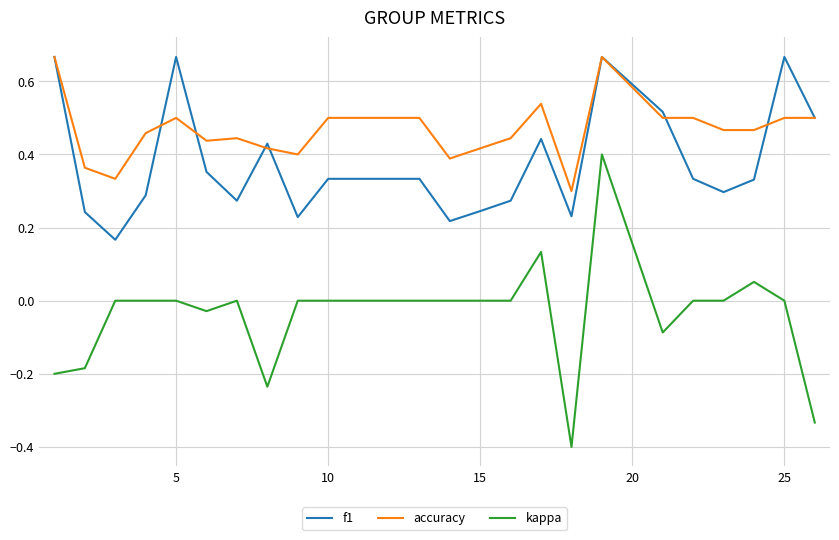

Which series has the widest spread of values?

kappa